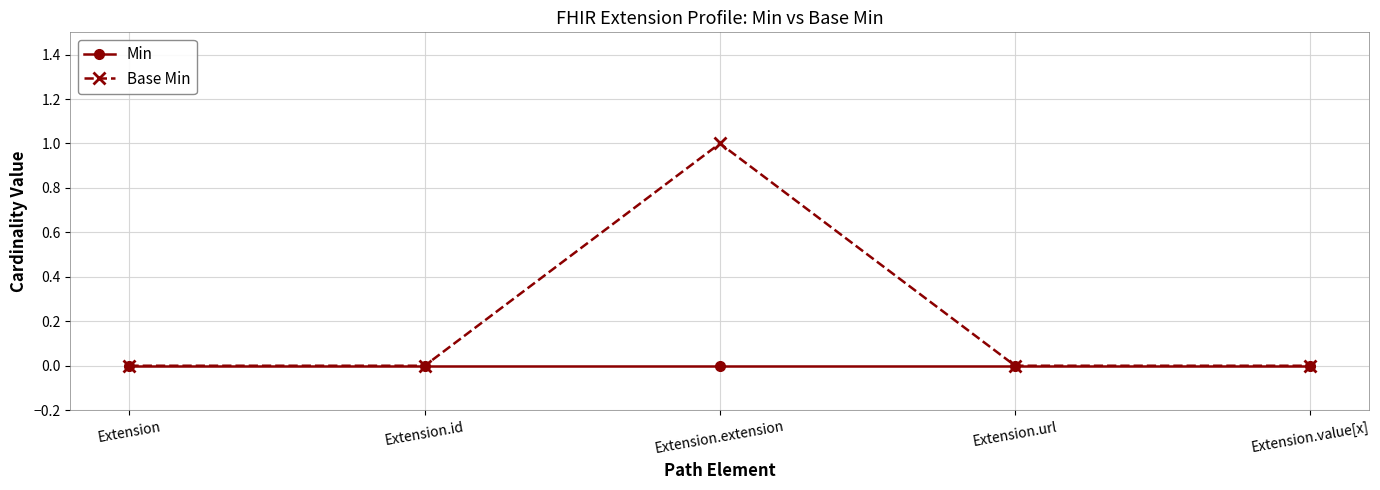

Is the value of Min at Extension.url greater than the value of Base Min at Extension.extension?

No